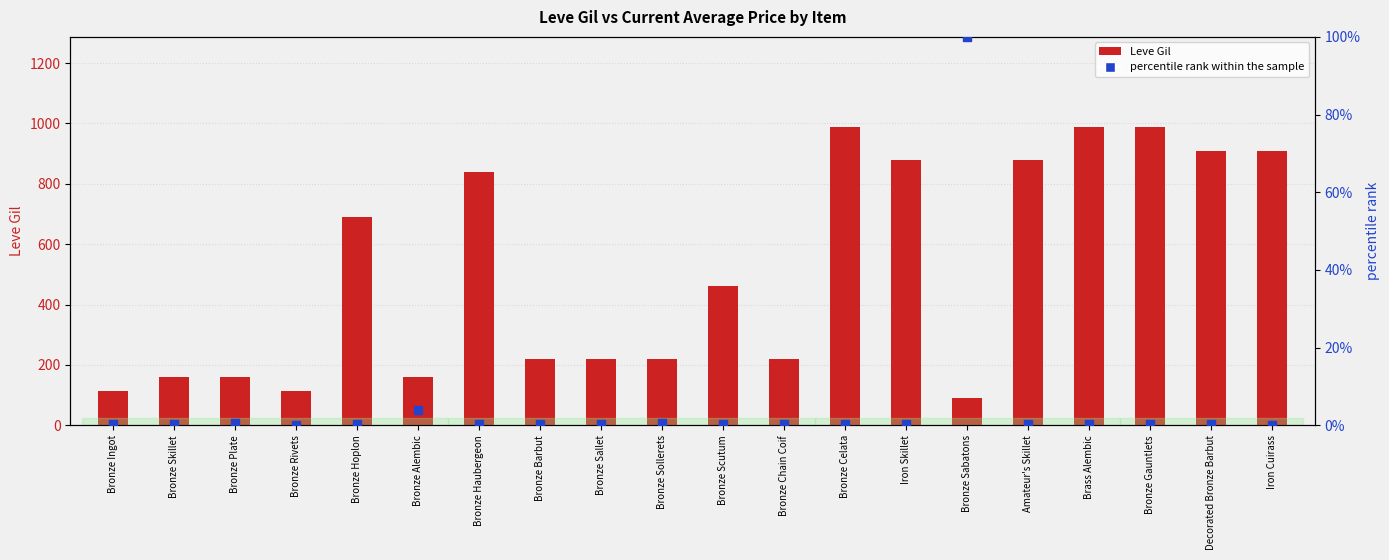

What are all the series names shown in the legend?

Leve Gil, percentile rank within the sample